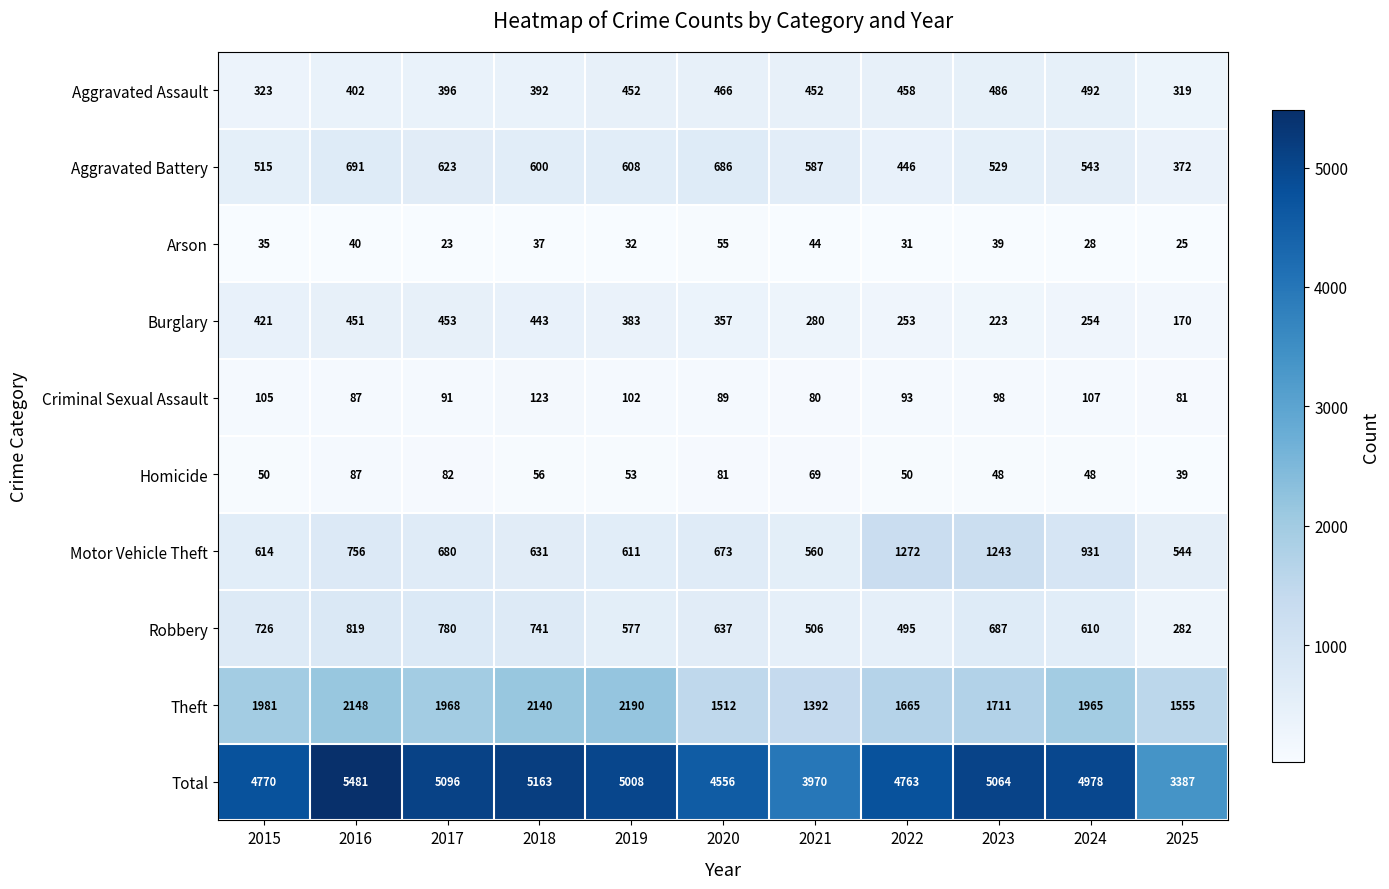

What is the approximate value of Motor Vehicle Theft at 2015, to the nearest 10?

610